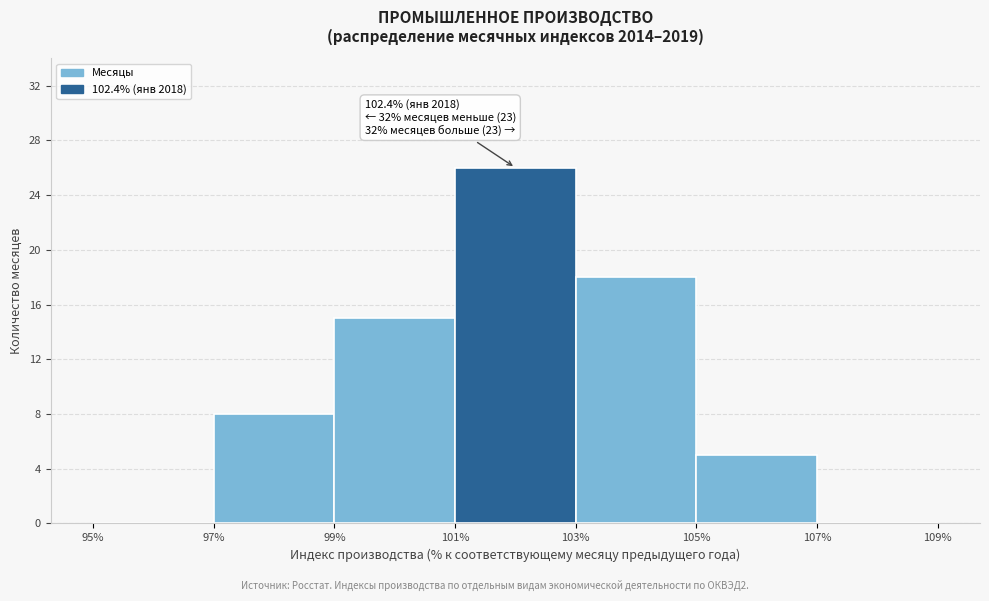

Which range on the x-axis has the tallest bar?

101% to 103%